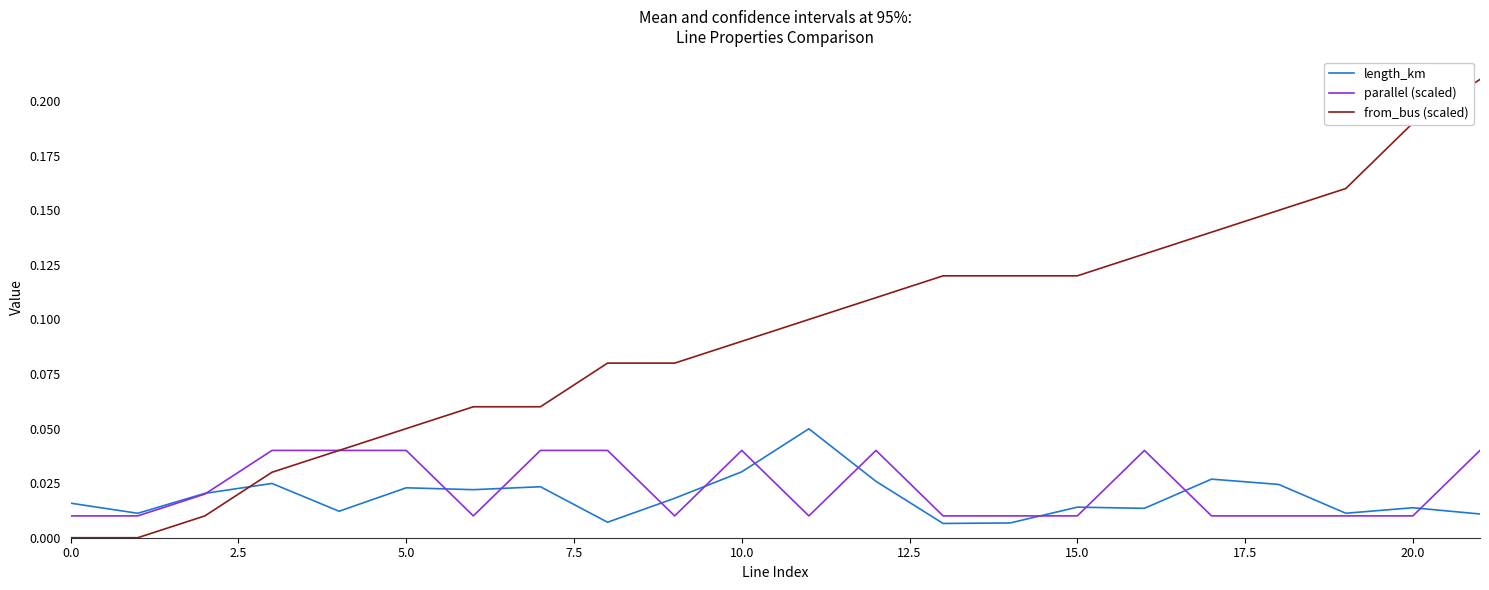

Which series has the widest spread of values?

from_bus (scaled)